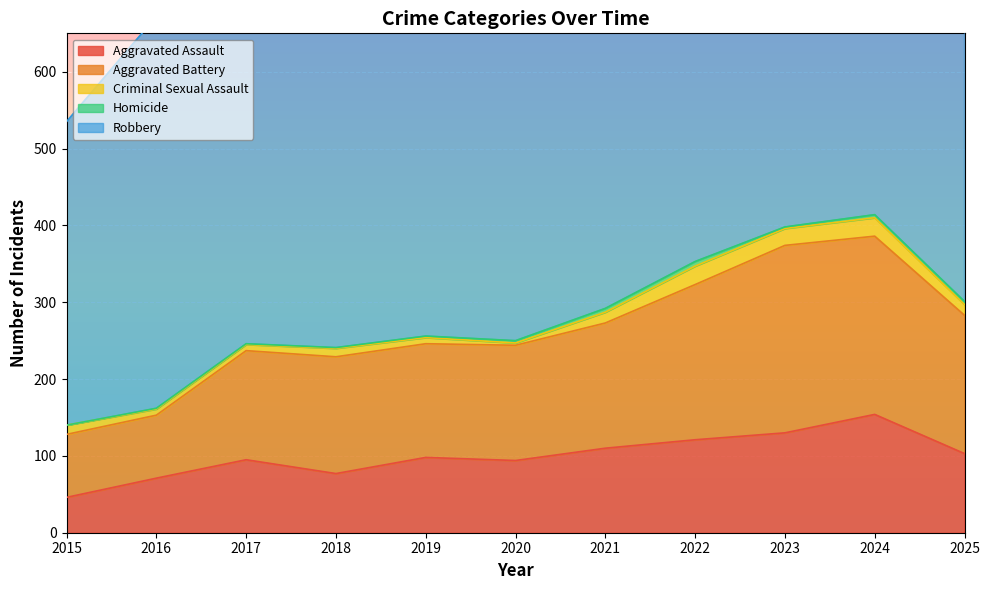

Where is the first local minimum for Criminal Sexual Assault?

2020